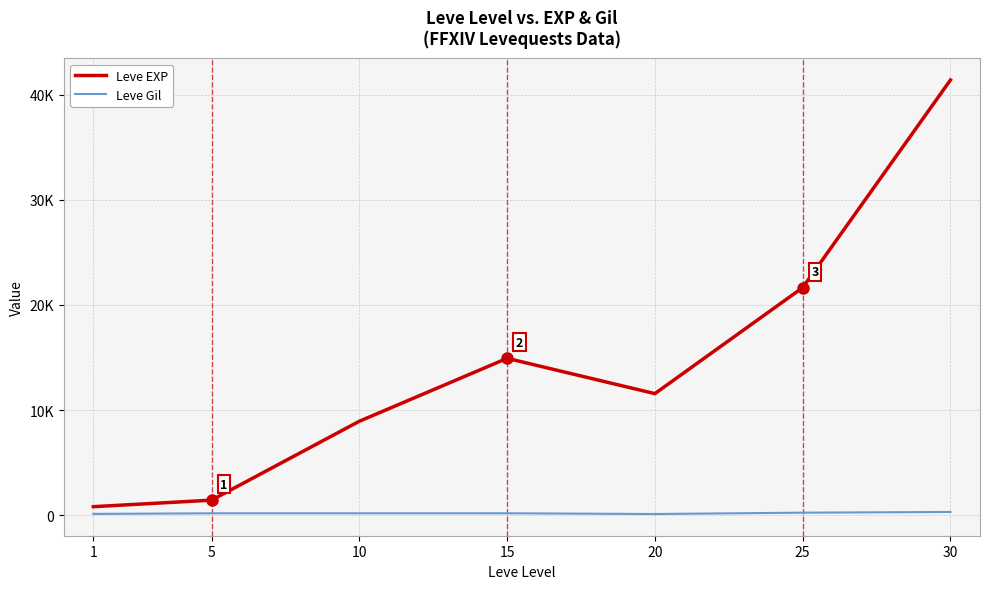

The Leve EXP series shows 22293 at 15. True or false?

False